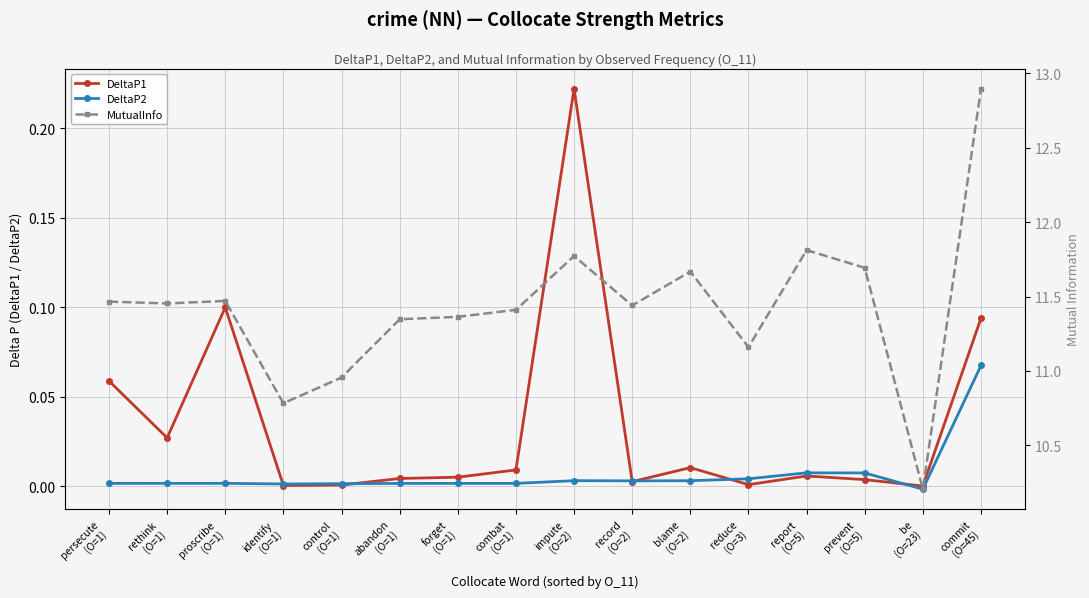

Is it true that MutualInfo equals 11.4 at forget
(O=1)?

True